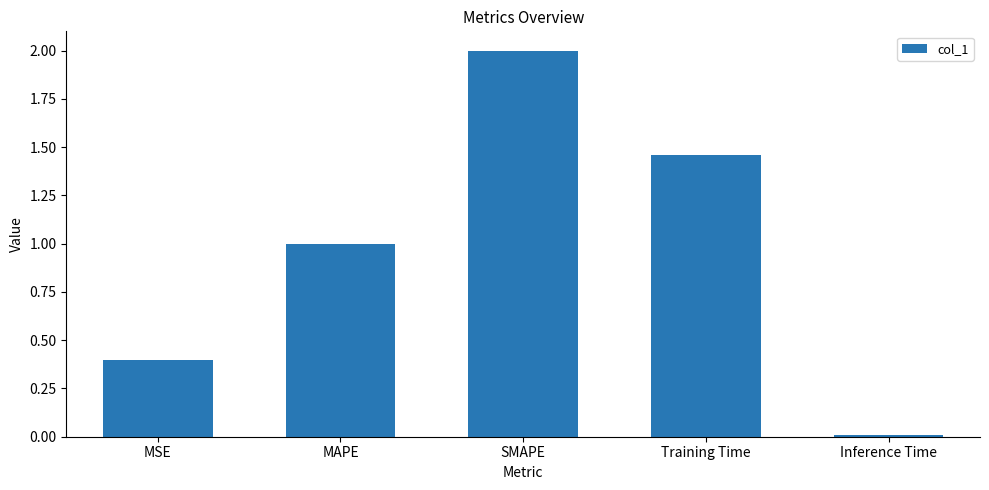

What is the sum of the values at MAPE and SMAPE?

3.0